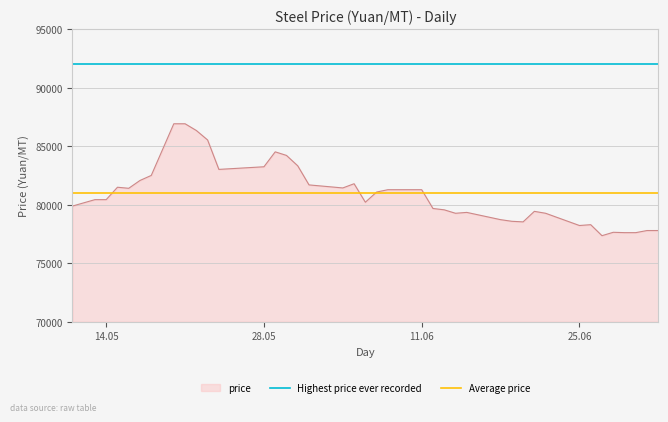

What is the lowest value of the price series?

77360